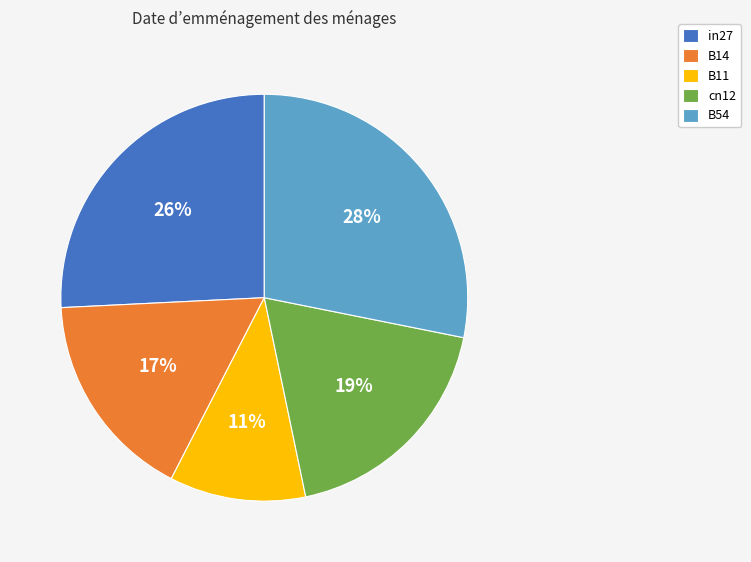

Is the sum of cn12 and B14 greater than half?

No